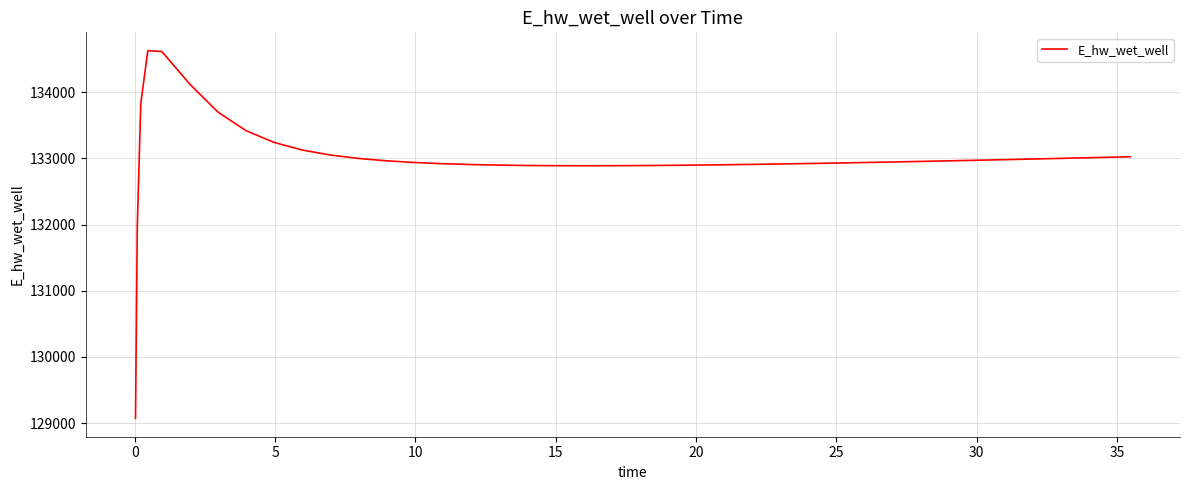

What is the difference between the maximum and minimum values?

5558.8